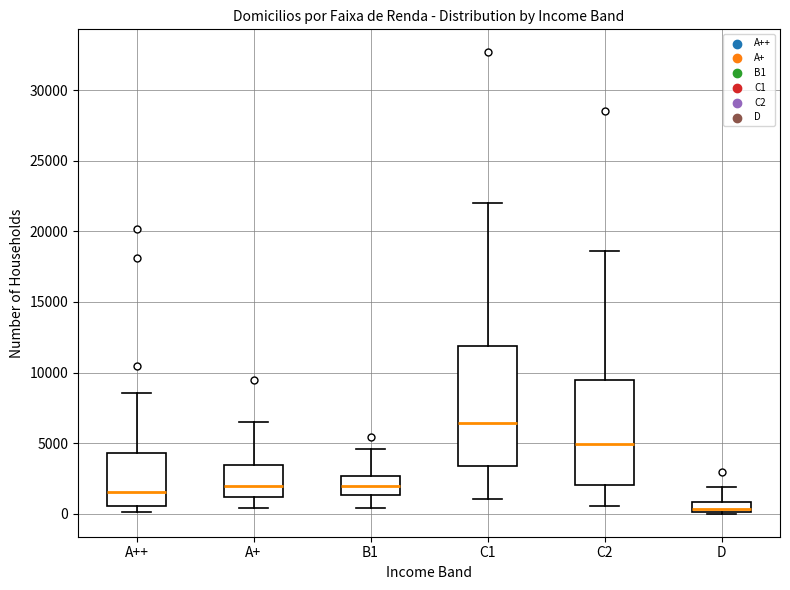

Comparing the boxes themselves (not the whiskers), which one is the tallest?

C1